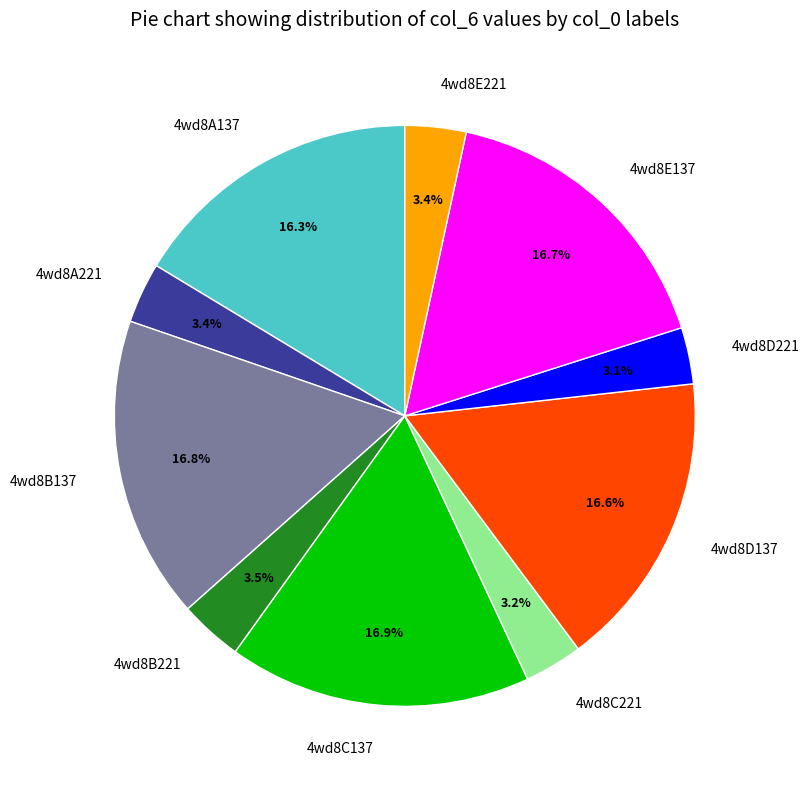

Count the number of slices in the pie.

10